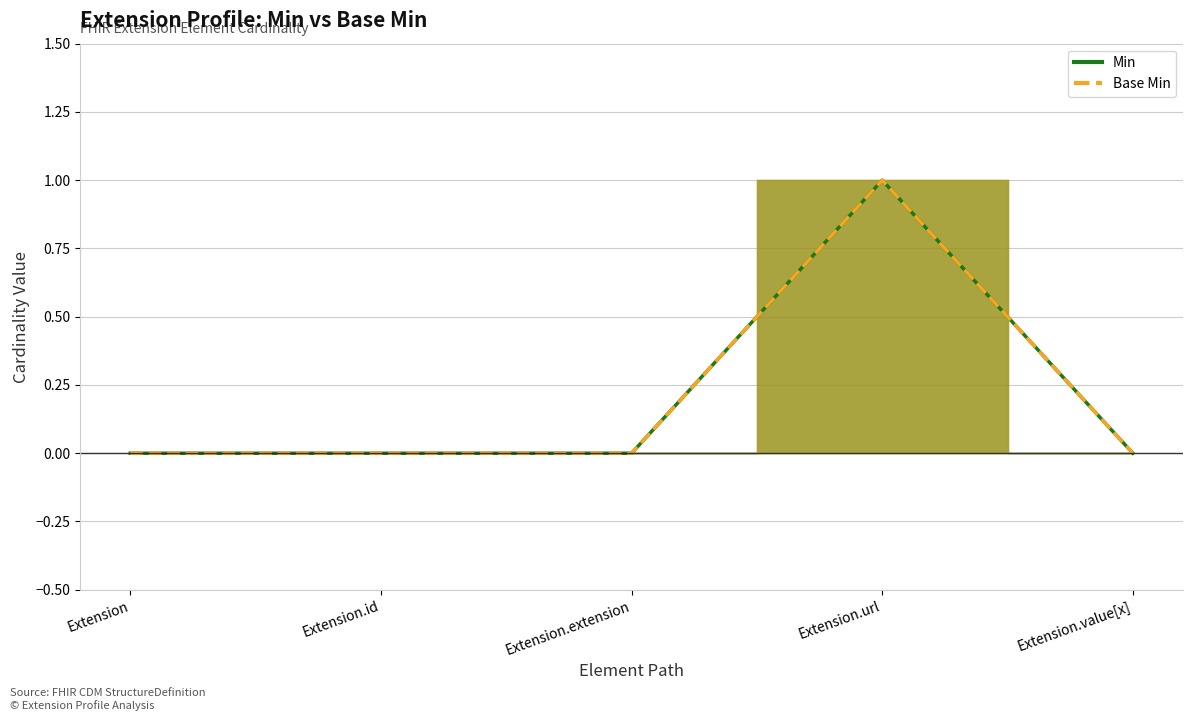

True or false: Min and Base Min cross at least once.

False